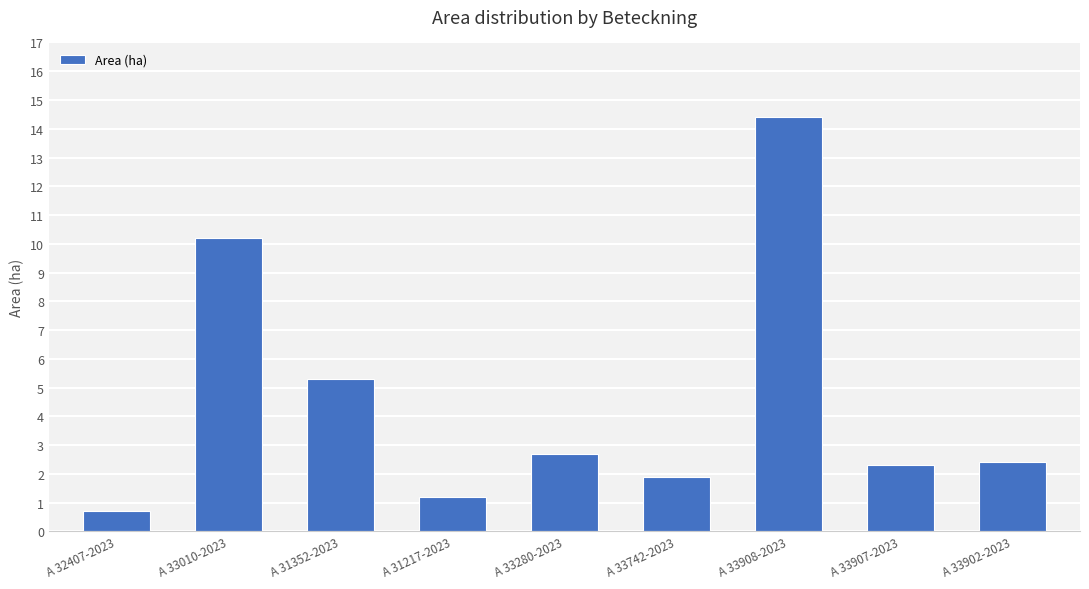

How many categories are shown in the chart?

9